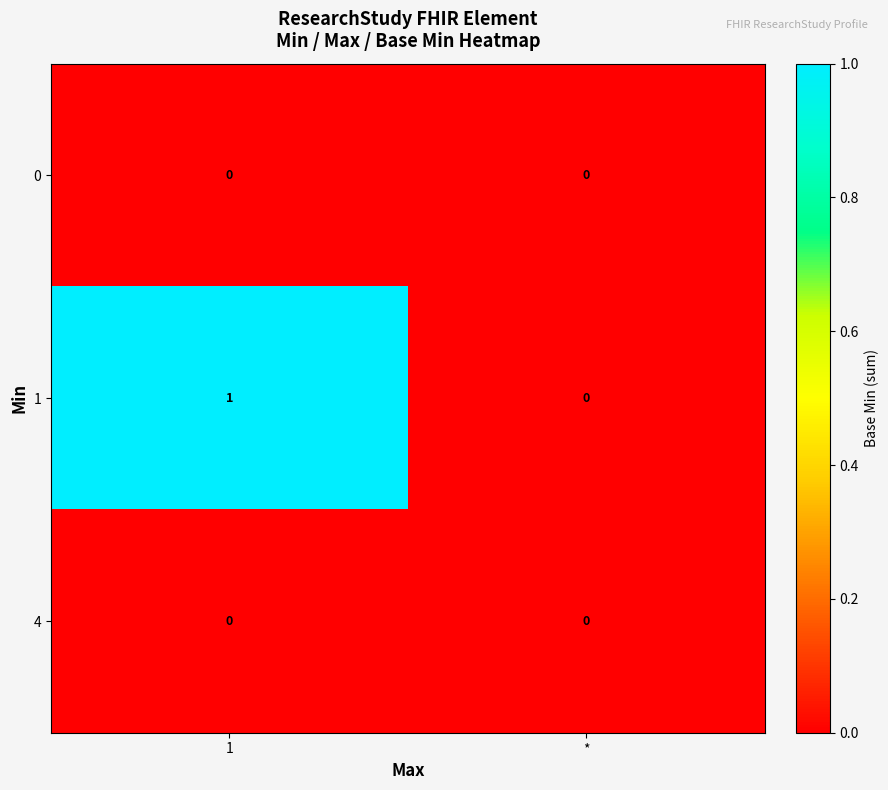

The value of 4 at * is 0. True or false?

True